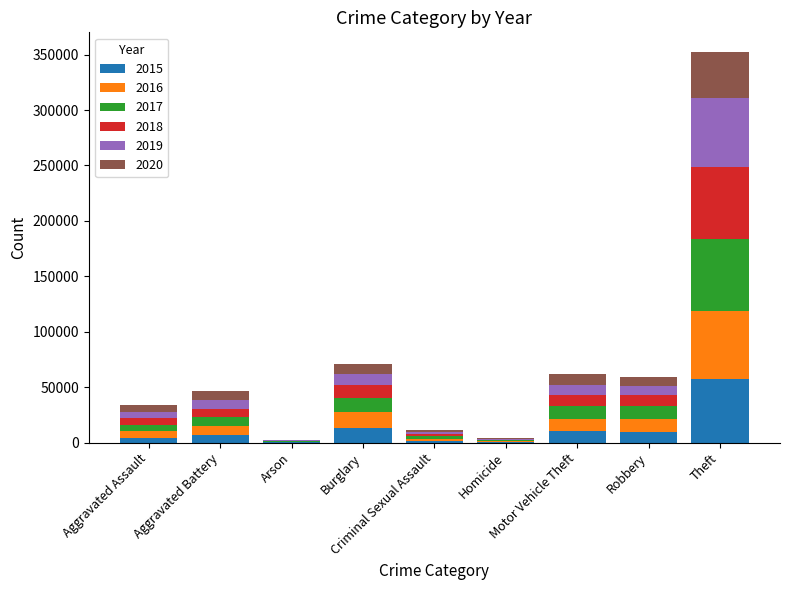

Are the bars grouped side by side (vs. stacked)?

No